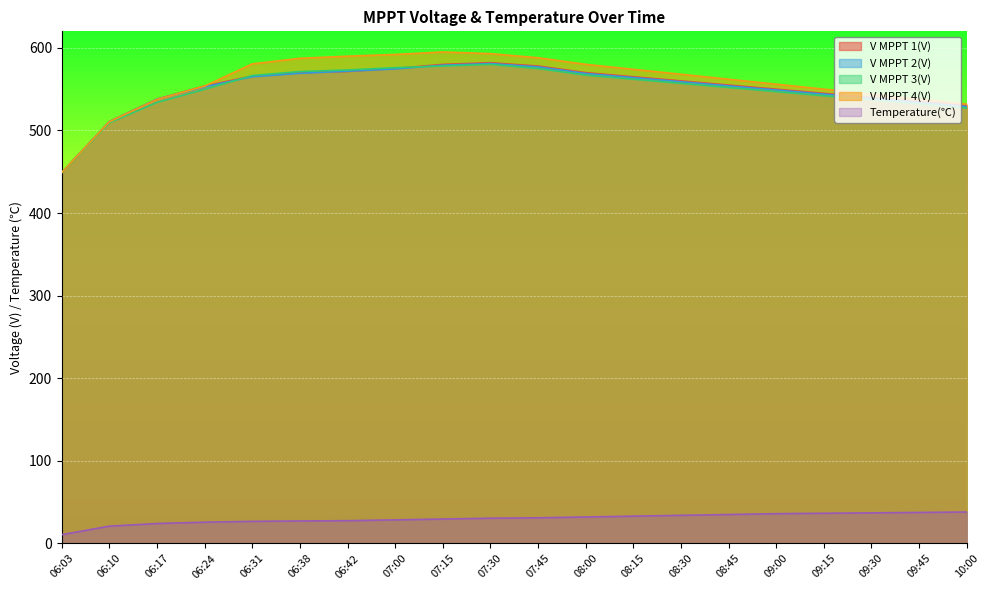

True or false: Temperature(℃) has more than 0 points higher than both neighbors.

False